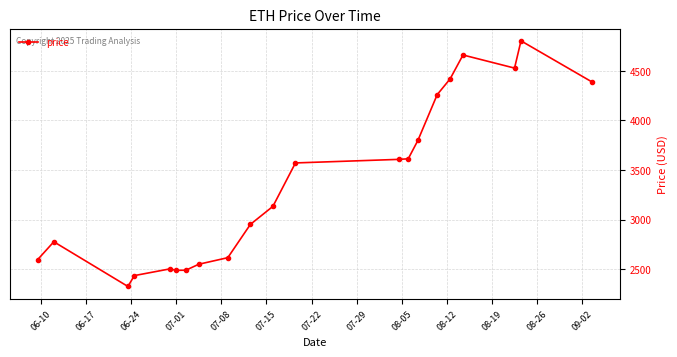

What is the value of the 16th point from the left?

4259.6